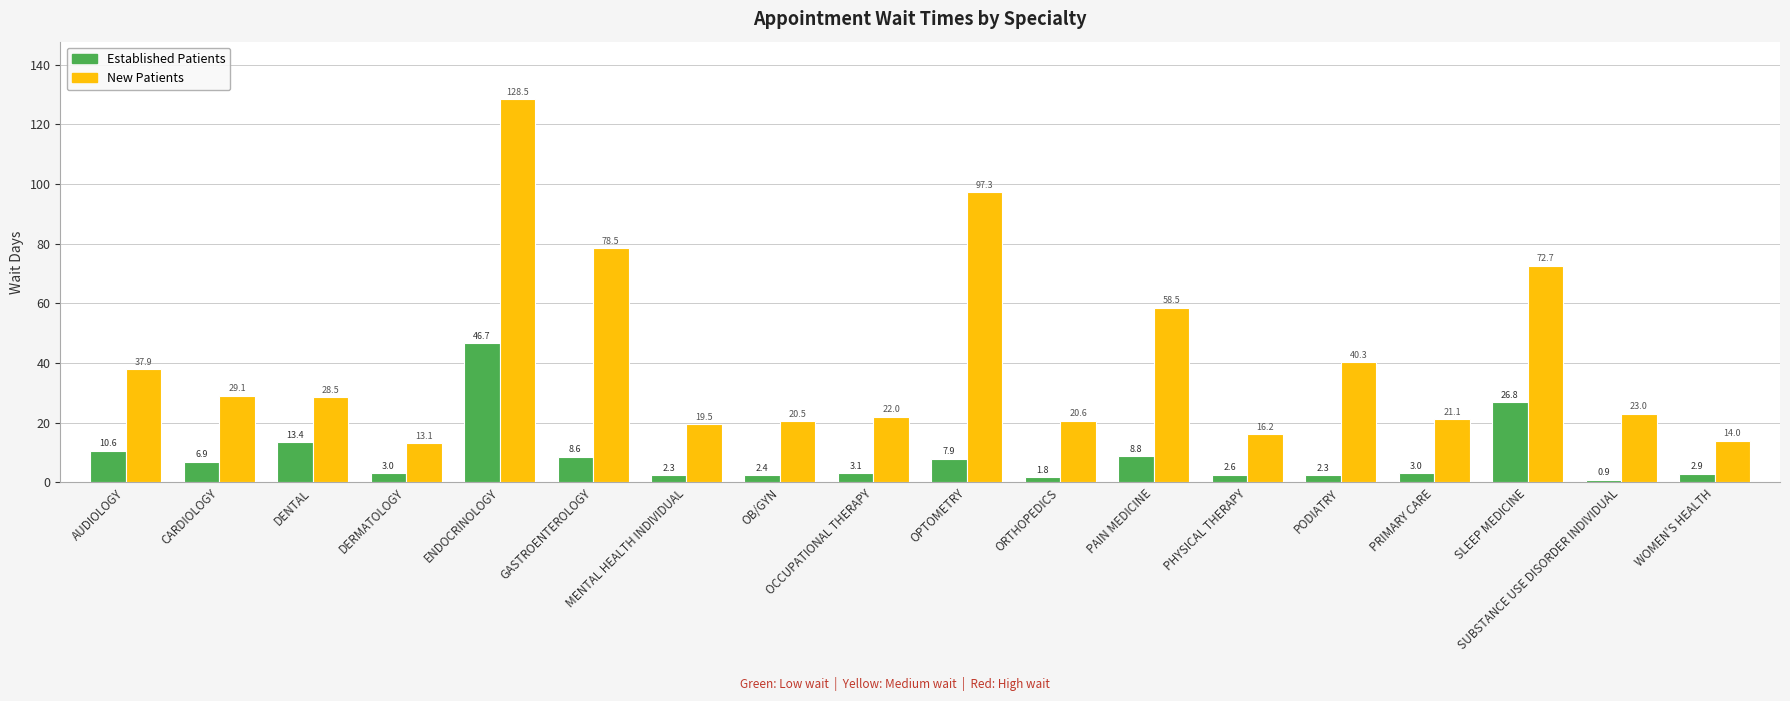

What is the spread (max minus min) of values at CARDIOLOGY?

22.2